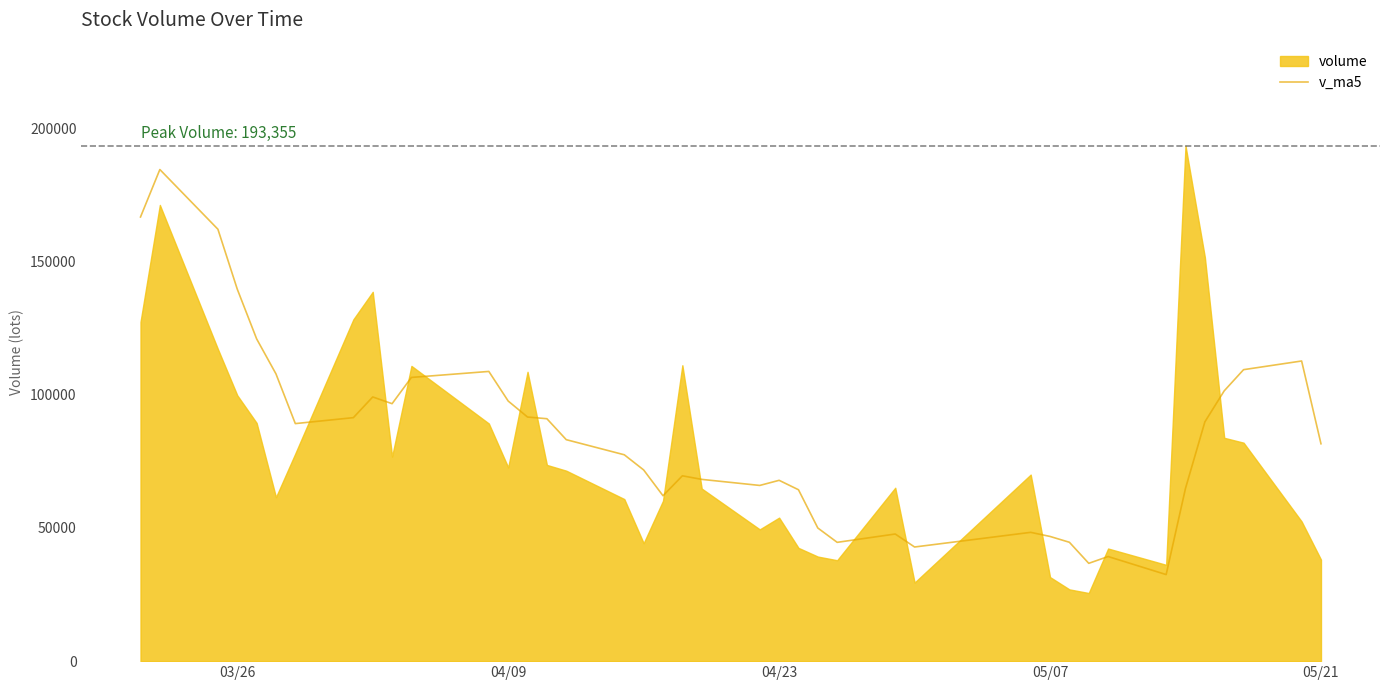

What is the highest value of the v_ma5 series?

184434.4